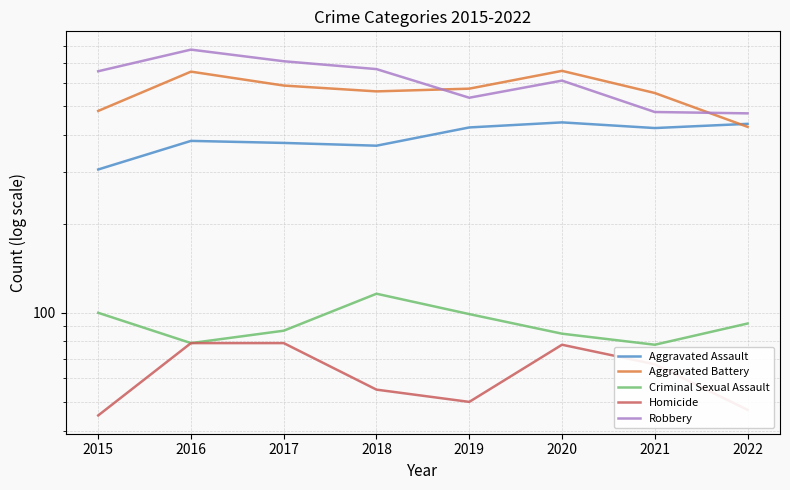

What is the sum of the Criminal Sexual Assault values at 2020 and 2021?

163